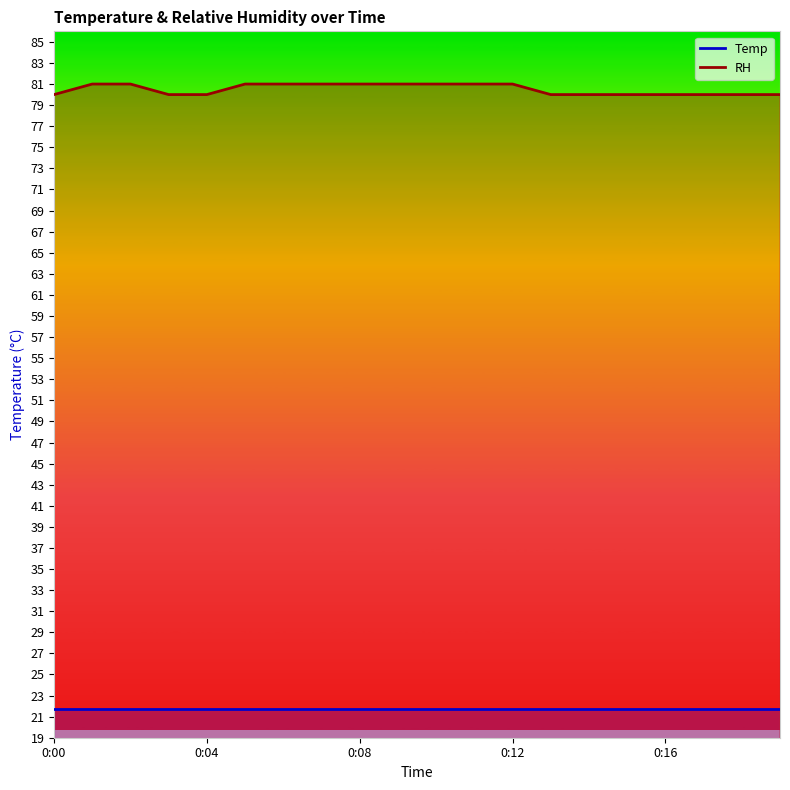

List the labels in order of value, largest first.

0:01, 0:02, 0:05, 0:06, 0:07, 0:08, 0:09, 0:10, 0:11, 0:12, 0:00, 0:03, 0:04, 0:13, 0:14, 0:15, 0:16, 0:17, 0:18, 0:19